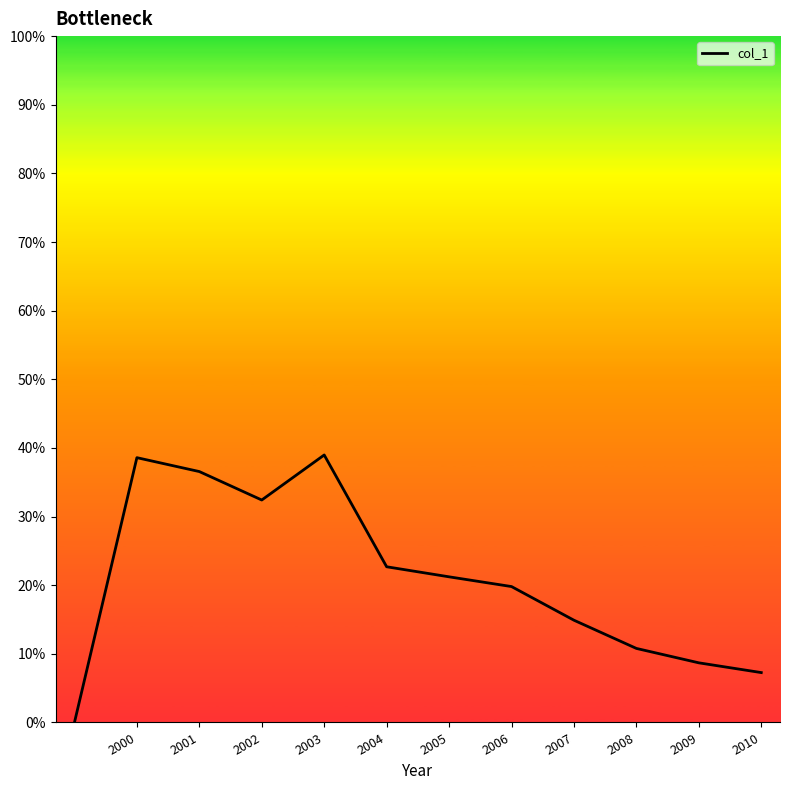

Does the chart have visible grid lines?

No